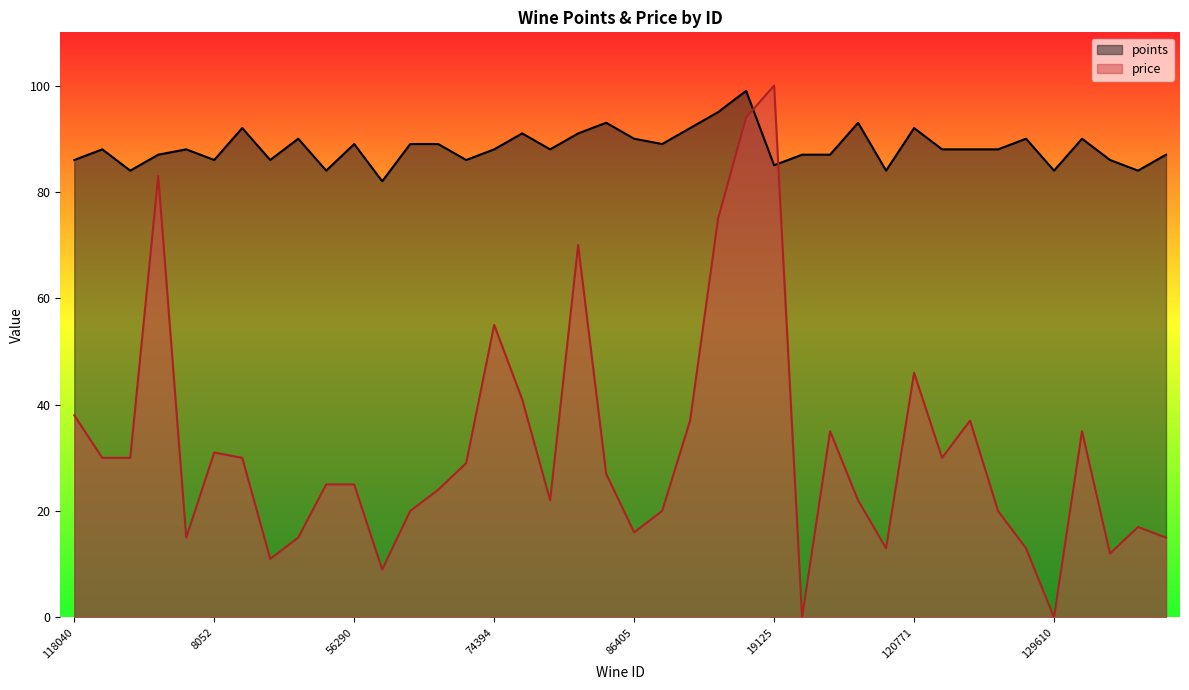

What is the average value of the price series?

32